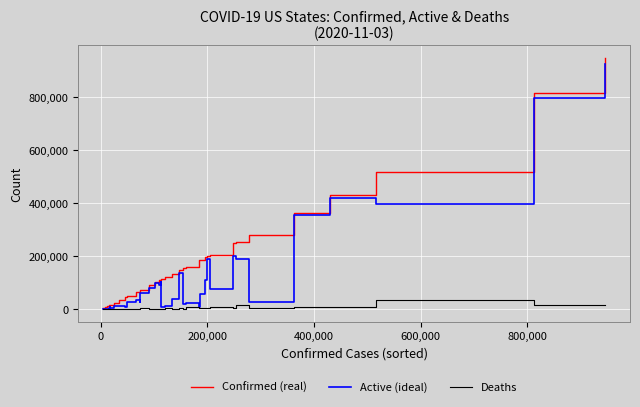

Which series has the largest total across all categories?

Confirmed (real)